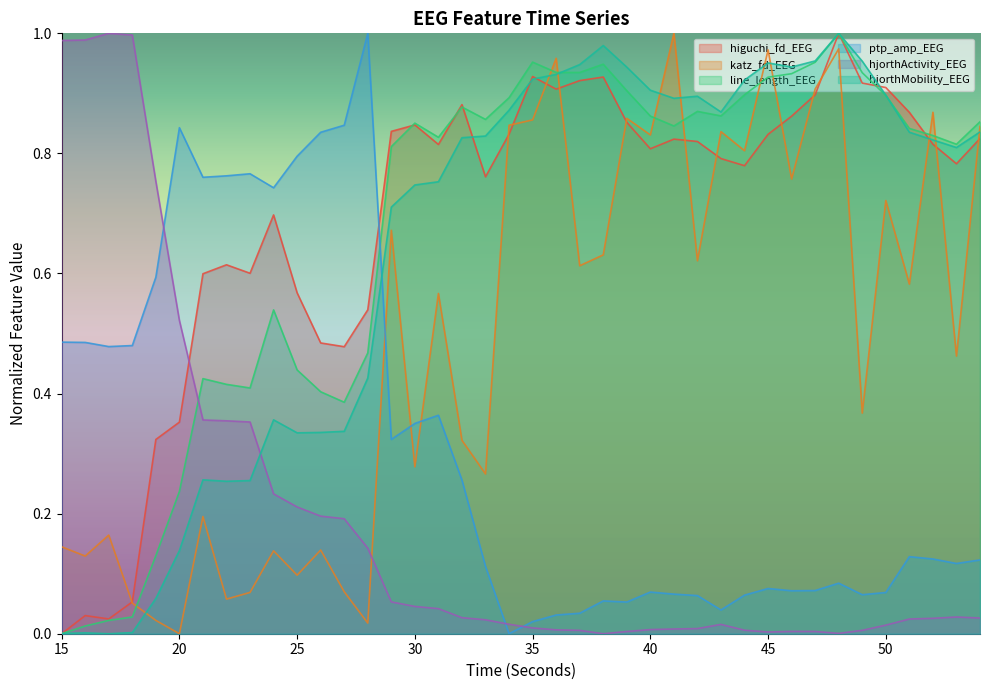

Reading right to left, list all the values displayed in this chart.

higuchi_fd_EEG: 54=0.8	53=0.8	52=0.8	51=0.9	50=0.9	49=0.9	48=1.0	47=0.9	46=0.9	45=0.8	44=0.8	43=0.8	42=0.8	41=0.8	40=0.8	39=0.9	38=0.9	37=0.9	36=0.9	35=0.9	34=0.8	33=0.8	32=0.9	31=0.8	30=0.8	29=0.8	28=0.5	27=0.5	26=0.5	25=0.6	24=0.7	23=0.6	22=0.6	21=0.6	20=0.4	19=0.3	18=0.1	17=0.0	16=0.0	15=0.0
katz_fd_EEG: 54=0.8	53=0.5	52=0.9	51=0.6	50=0.7	49=0.4	48=1.0	47=0.9	46=0.8	45=1.0	44=0.8	43=0.8	42=0.6	41=1.0	40=0.8	39=0.9	38=0.6	37=0.6	36=1.0	35=0.9	34=0.8	33=0.3	32=0.3	31=0.6	30=0.3	29=0.7	28=0.0	27=0.1	26=0.1	25=0.1	24=0.1	23=0.1	22=0.1	21=0.2	20=0.0	19=0.0	18=0.1	17=0.2	16=0.1	15=0.1
line_length_EEG: 54=0.9	53=0.8	52=0.8	51=0.8	50=0.9	49=0.9	48=1.0	47=1.0	46=0.9	45=0.9	44=0.9	43=0.9	42=0.9	41=0.8	40=0.9	39=0.9	38=0.9	37=0.9	36=0.9	35=1.0	34=0.9	33=0.9	32=0.9	31=0.8	30=0.9	29=0.8	28=0.5	27=0.4	26=0.4	25=0.4	24=0.5	23=0.4	22=0.4	21=0.4	20=0.2	19=0.1	18=0.0	17=0.0	16=0.0	15=0.0
ptp_amp_EEG: 54=0.1	53=0.1	52=0.1	51=0.1	50=0.1	49=0.1	48=0.1	47=0.1	46=0.1	45=0.1	44=0.1	43=0.0	42=0.1	41=0.1	40=0.1	39=0.1	38=0.1	37=0.0	36=0.0	35=0.0	34=0.0	33=0.1	32=0.3	31=0.4	30=0.4	29=0.3	28=1.0	27=0.8	26=0.8	25=0.8	24=0.7	23=0.8	22=0.8	21=0.8	20=0.8	19=0.6	18=0.5	17=0.5	16=0.5	15=0.5
hjorthActivity_EEG: 54=0.0	53=0.0	52=0.0	51=0.0	50=0.0	49=0.0	48=0.0	47=0.0	46=0.0	45=0.0	44=0.0	43=0.0	42=0.0	41=0.0	40=0.0	39=0.0	38=0.0	37=0.0	36=0.0	35=0.0	34=0.0	33=0.0	32=0.0	31=0.0	30=0.0	29=0.1	28=0.1	27=0.2	26=0.2	25=0.2	24=0.2	23=0.4	22=0.4	21=0.4	20=0.5	19=0.8	18=1.0	17=1.0	16=1.0	15=1.0
hjorthMobility_EEG: 54=0.8	53=0.8	52=0.8	51=0.8	50=0.9	49=1.0	48=1.0	47=1.0	46=0.9	45=1.0	44=0.9	43=0.9	42=0.9	41=0.9	40=0.9	39=0.9	38=1.0	37=0.9	36=0.9	35=0.9	34=0.9	33=0.8	32=0.8	31=0.8	30=0.7	29=0.7	28=0.4	27=0.3	26=0.3	25=0.3	24=0.4	23=0.3	22=0.3	21=0.3	20=0.1	19=0.1	18=0.0	17=0.0	16=0.0	15=0.0